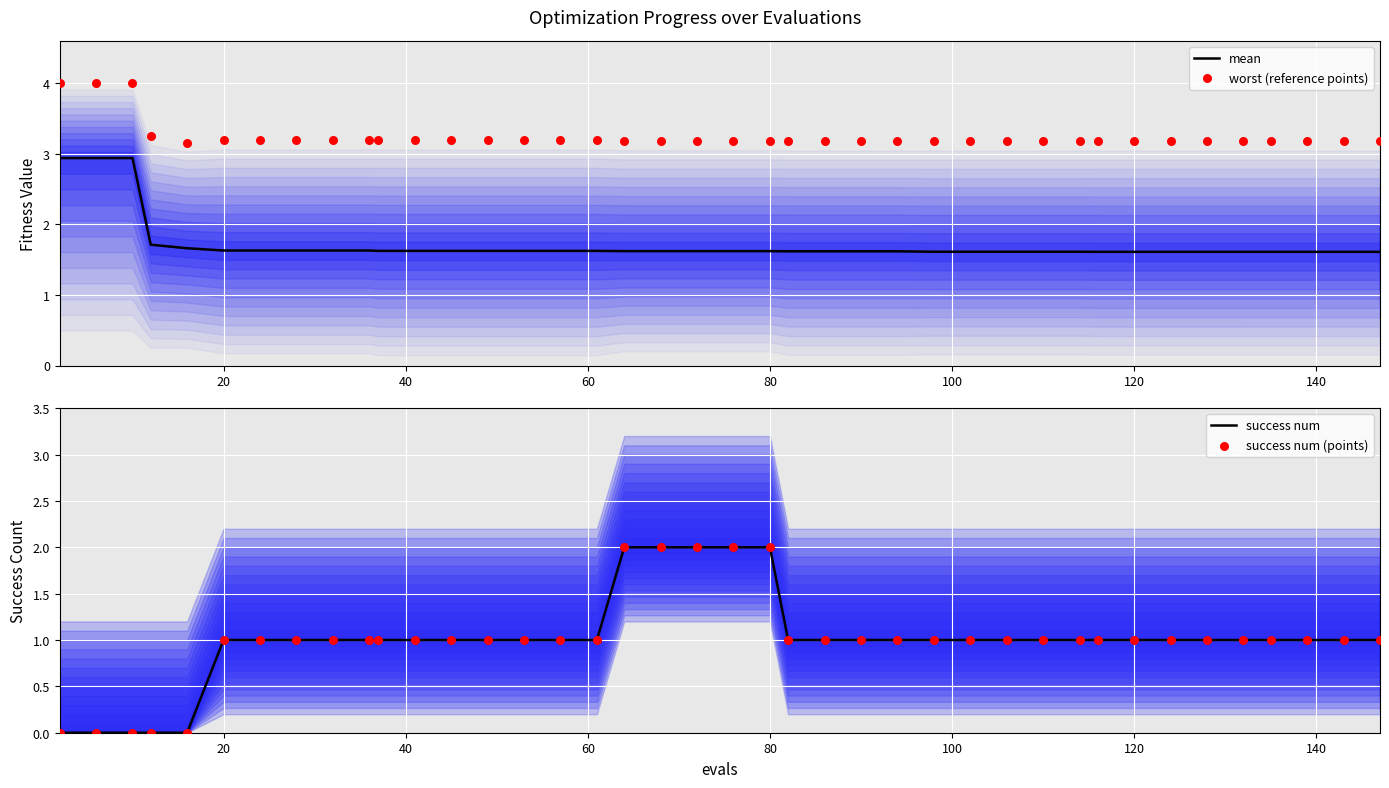

Is the value of success num (points) at 15 greater than the value of worst (reference points) at 23?

No